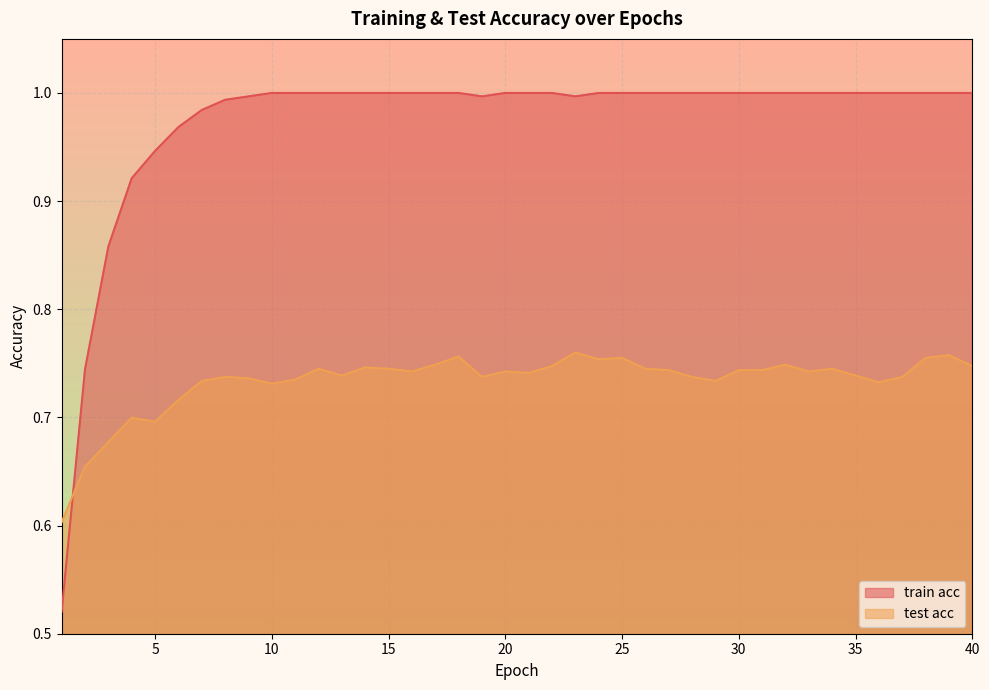

What is the highest value of the test acc series?

0.8